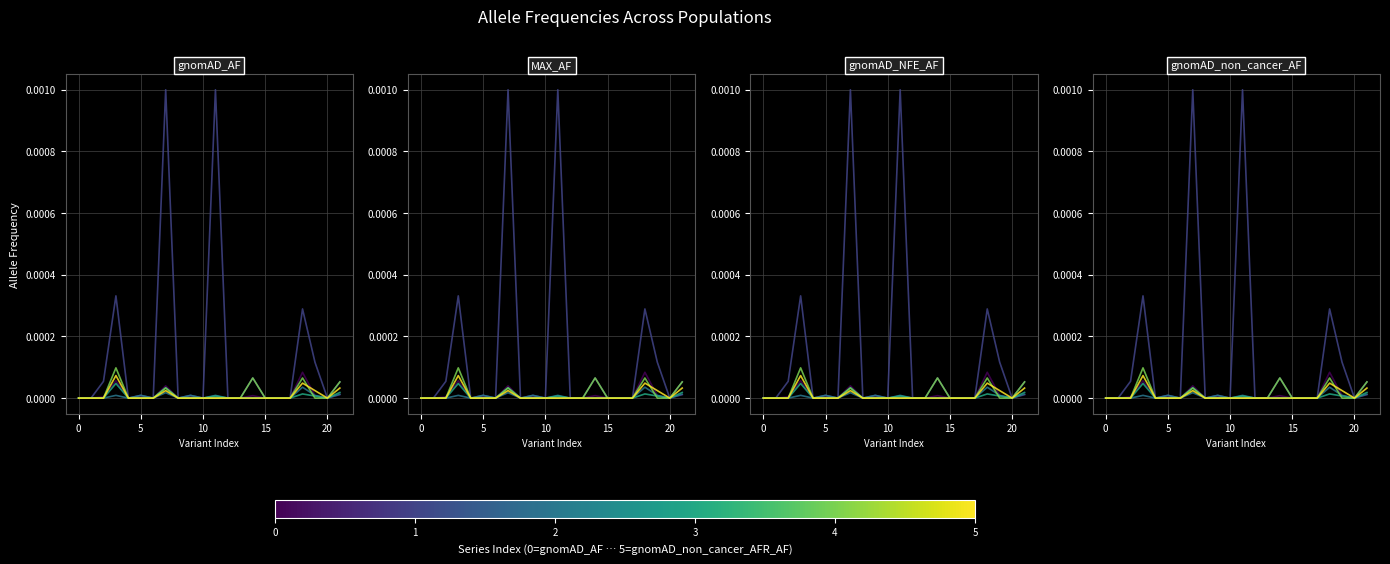

At which category is the sum across all series the highest?

7